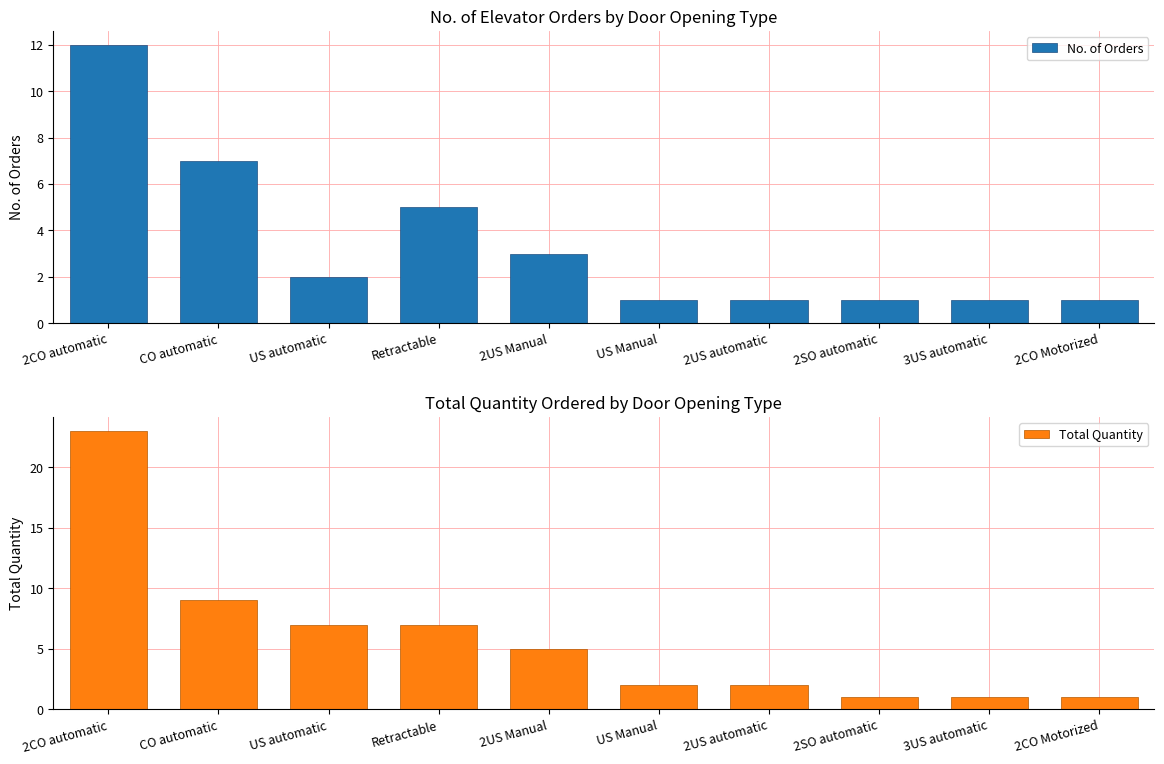

The value of Total Quantity at 2CO Motorized is 1. True or false?

False